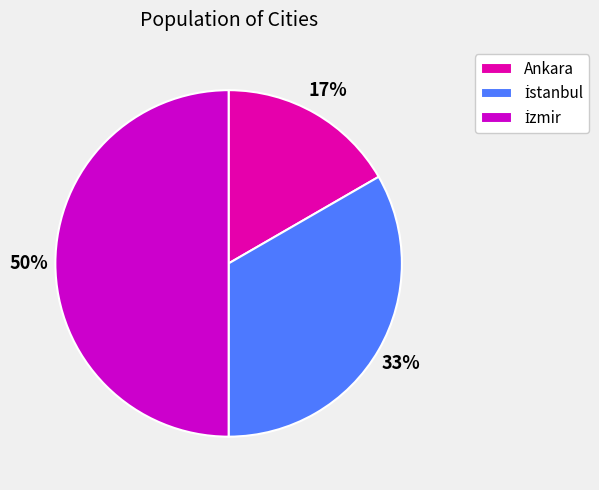

Which category has the smallest portion of the pie?

Ankara